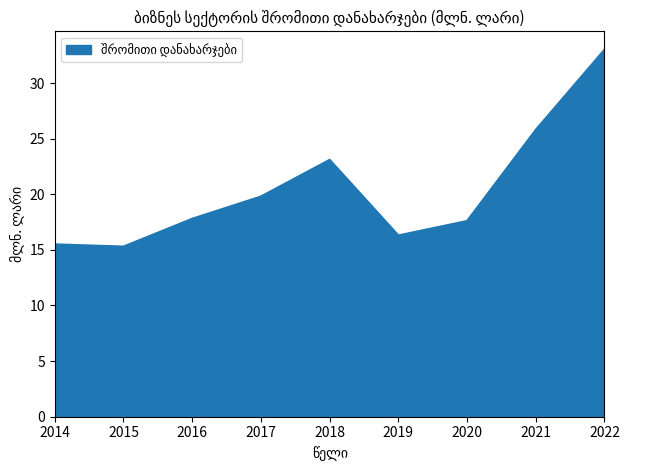

What is the maximum value shown in the chart?

33.0